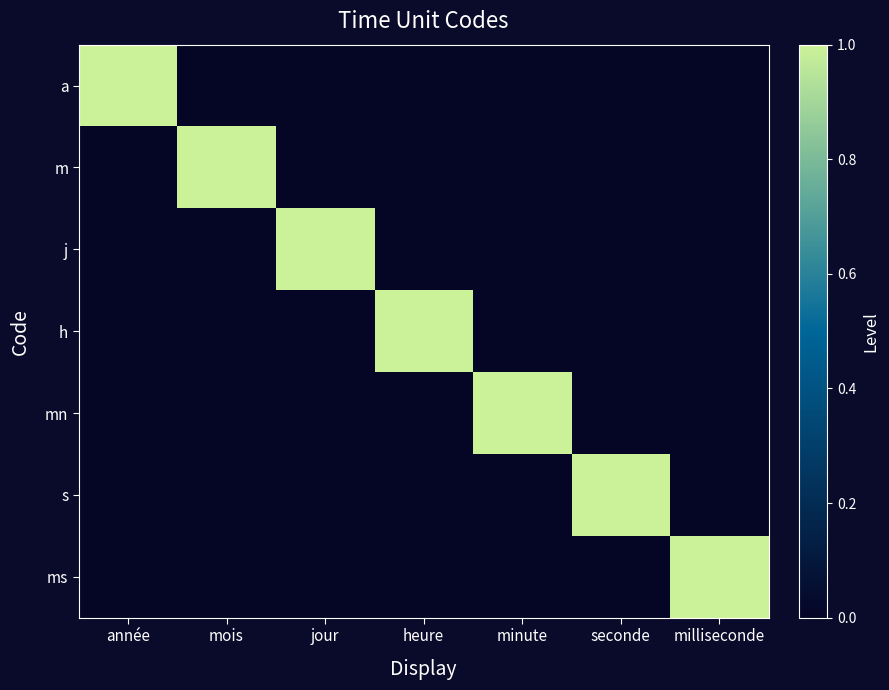

Reading left to right, what are all the values shown in this chart?

a: année=1	mois=0	jour=0	heure=0	minute=0	seconde=0	milliseconde=0
m: année=0	mois=1	jour=0	heure=0	minute=0	seconde=0	milliseconde=0
j: année=0	mois=0	jour=1	heure=0	minute=0	seconde=0	milliseconde=0
h: année=0	mois=0	jour=0	heure=1	minute=0	seconde=0	milliseconde=0
mn: année=0	mois=0	jour=0	heure=0	minute=1	seconde=0	milliseconde=0
s: année=0	mois=0	jour=0	heure=0	minute=0	seconde=1	milliseconde=0
ms: année=0	mois=0	jour=0	heure=0	minute=0	seconde=0	milliseconde=1